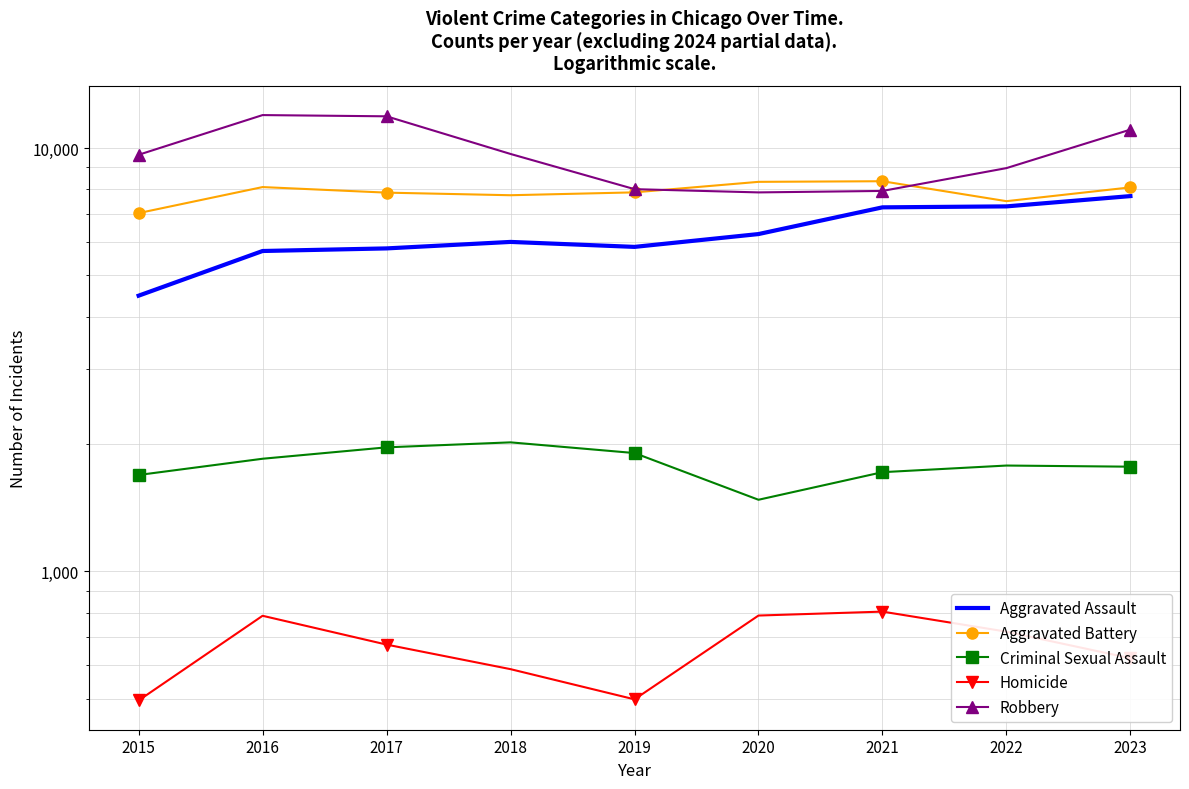

At which label does Robbery first exceed 9638?

2016